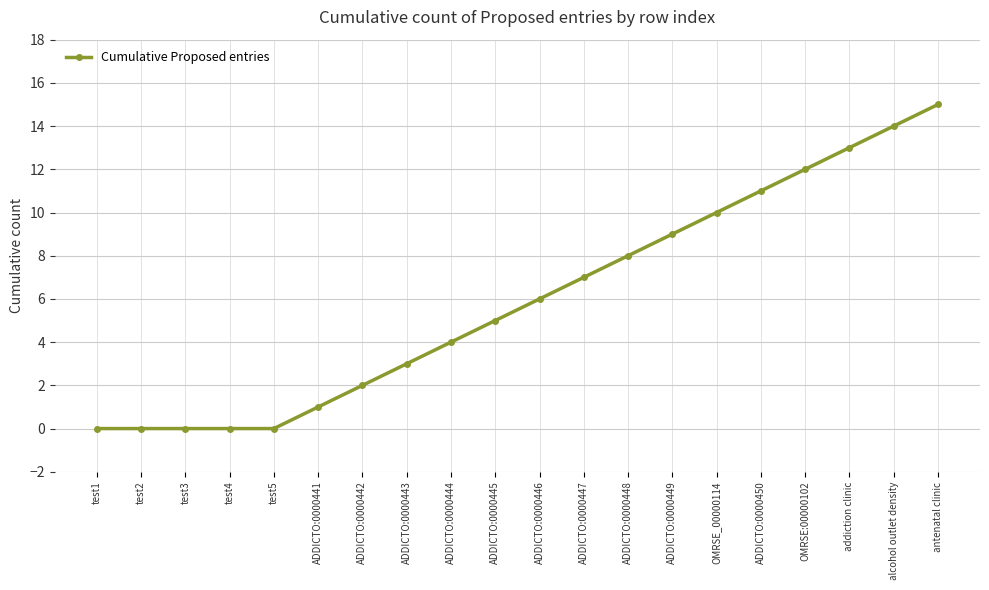

Reading left to right, extract all data points from this chart.

test1=0	test2=0	test3=0	test4=0	test5=0	ADDICTO:0000441=1	ADDICTO:0000442=2	ADDICTO:0000443=3	ADDICTO:0000444=4	ADDICTO:0000445=5	ADDICTO:0000446=6	ADDICTO:0000447=7	ADDICTO:0000448=8	ADDICTO:0000449=9	OMRSE_00000114=10	ADDICTO:0000450=11	OMRSE:00000102=12	addiction clinic=13	alcohol outlet density=14	antenatal clinic=15